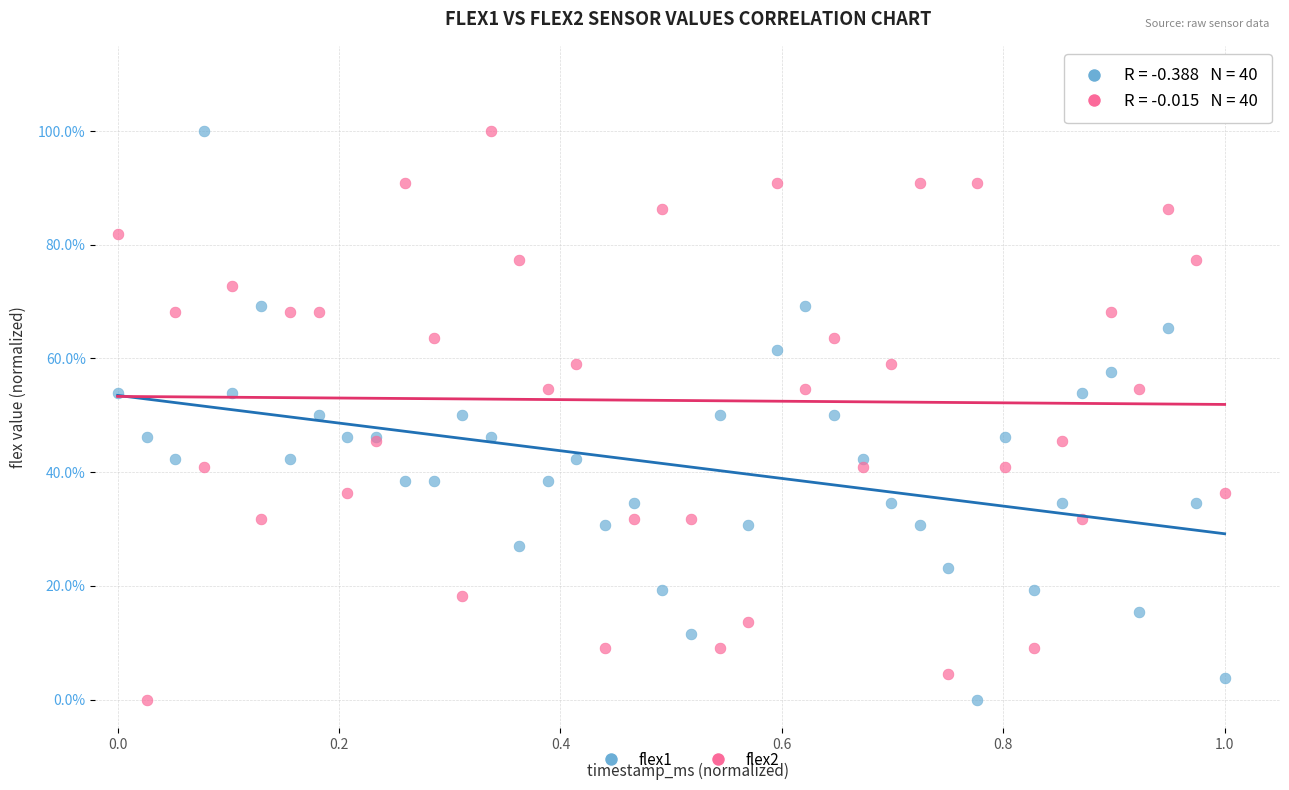

What are all the series names shown in the legend?

flex1, flex2